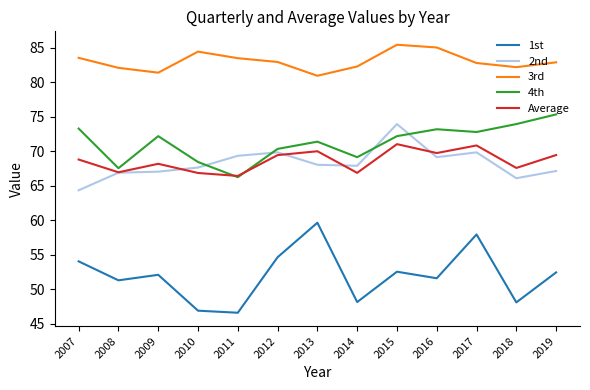

Which series has the largest total across all categories?

3rd